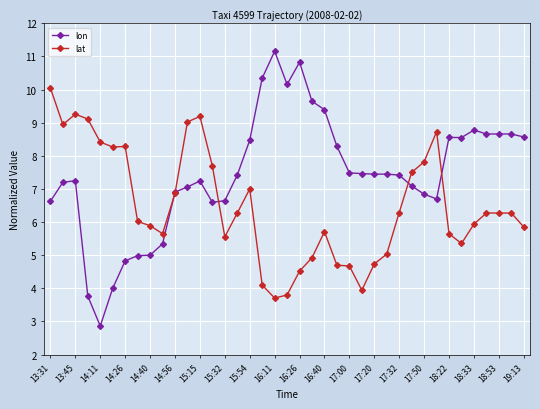

Rank the series by their maximum value, from highest to lowest.

lon, lat